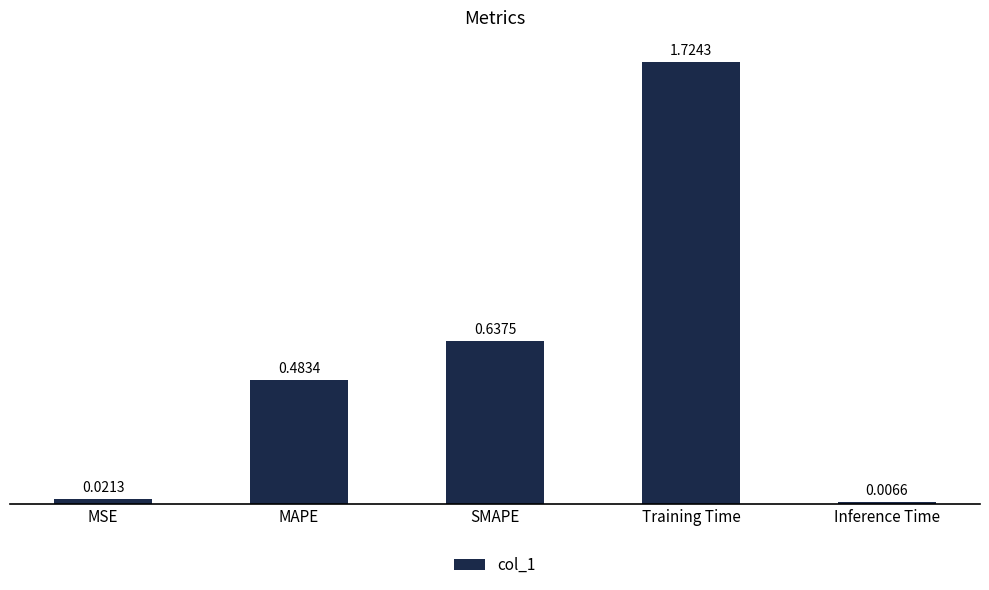

Where is the data nearest to the value 0?

Inference Time